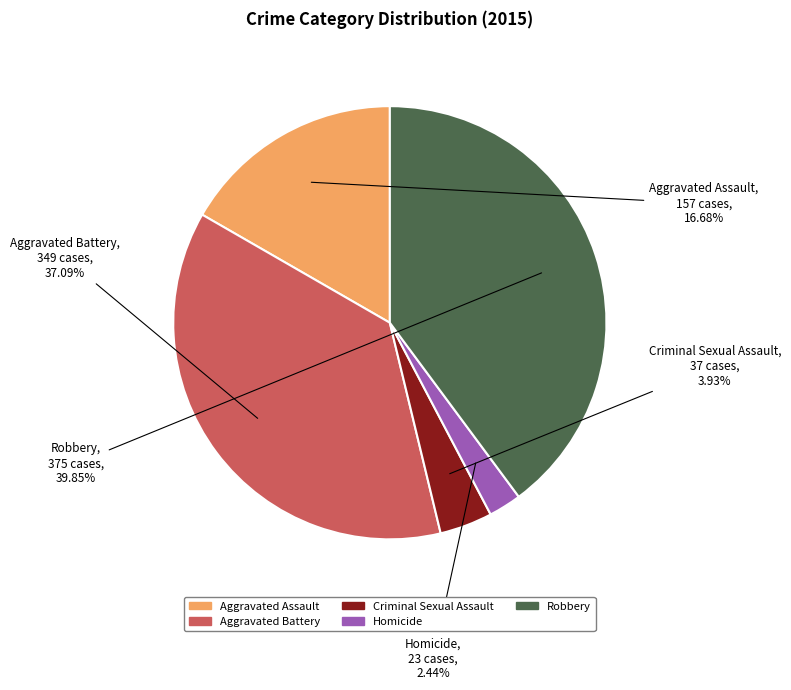

Between Aggravated Battery and Criminal Sexual Assault, which is larger?

Aggravated Battery